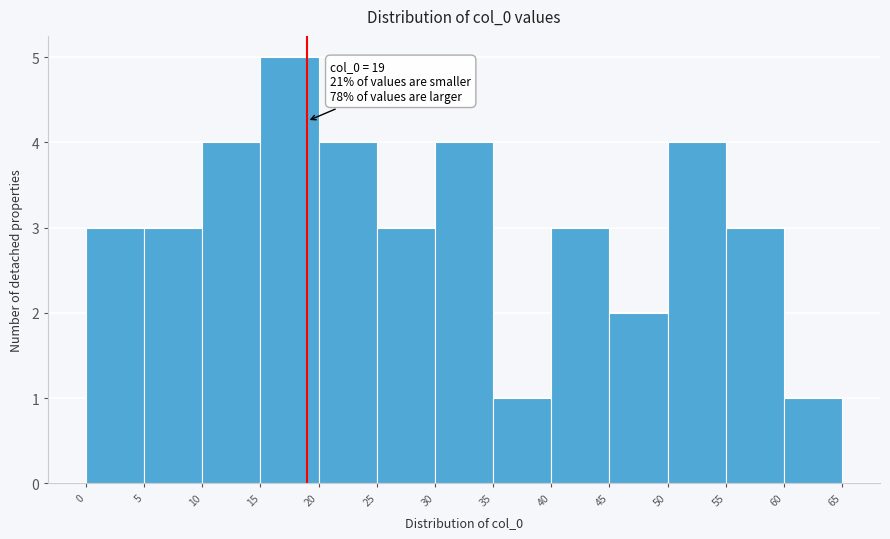

Which range on the x-axis has the tallest bar?

15 to 20